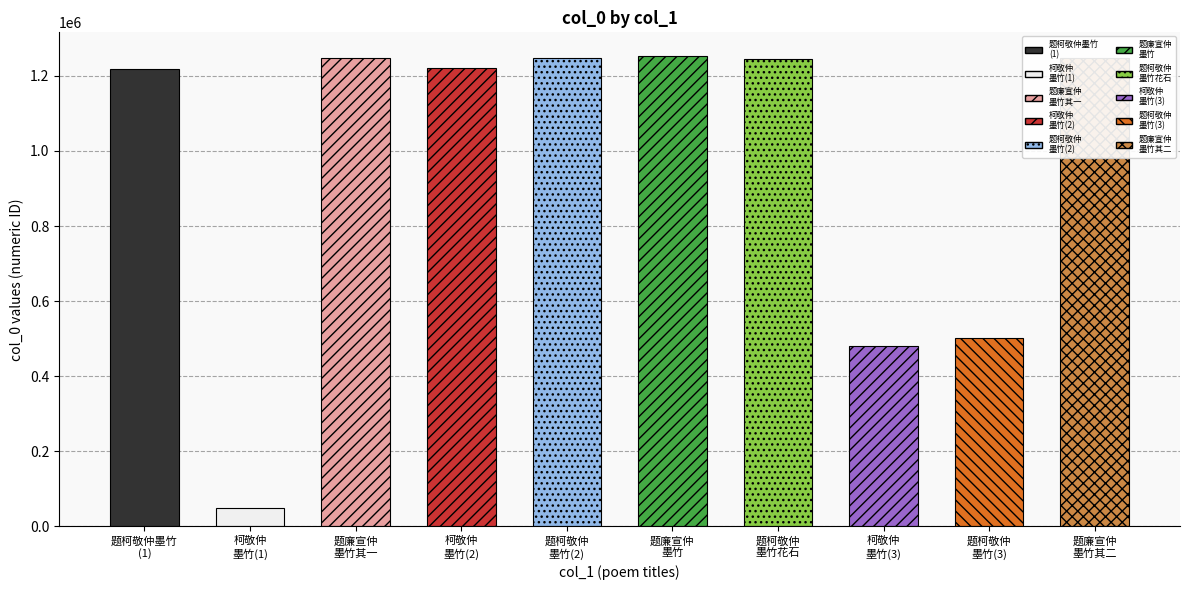

How many bars are there in total?

10